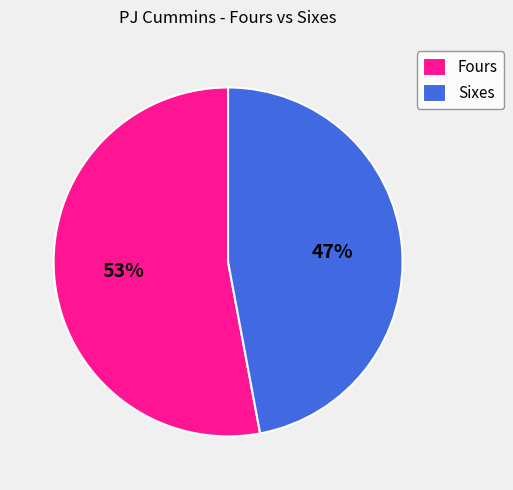

How many segments does this pie chart have?

2